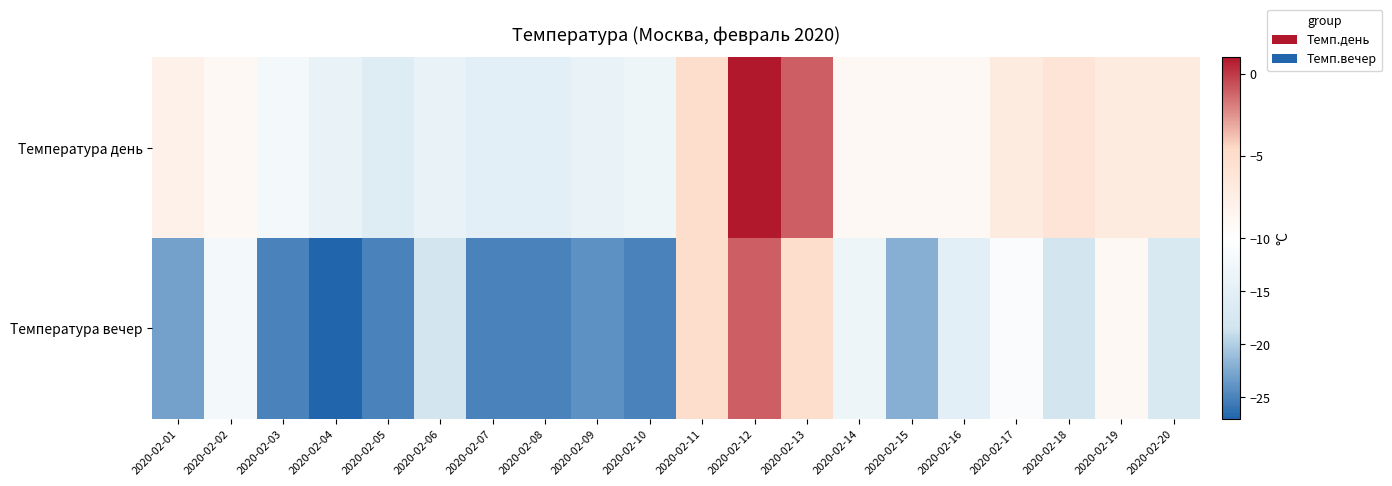

At which category does the chart reach its minimum across all series?

2020-02-04